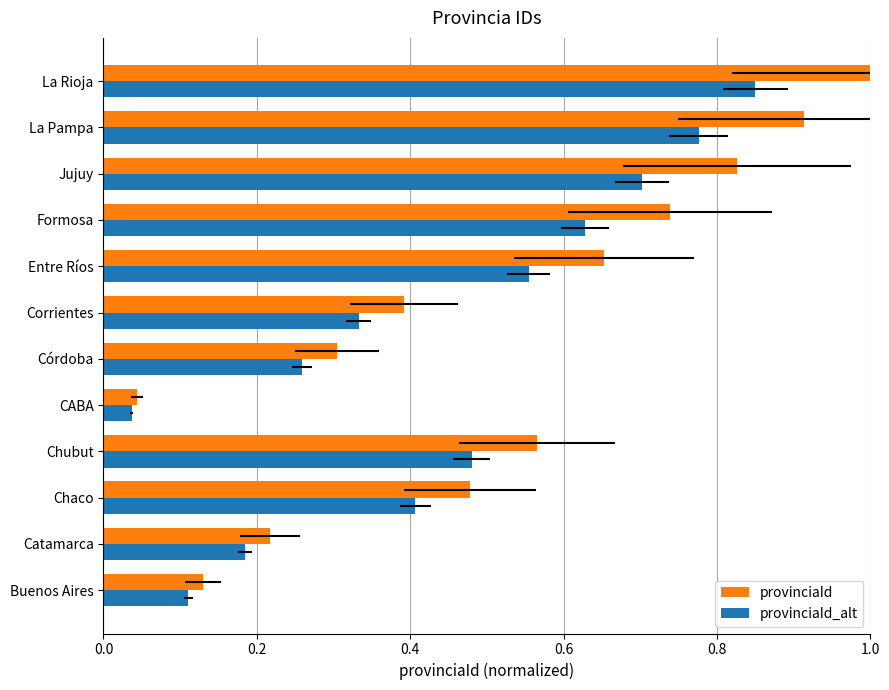

What is the maximum value for provinciaId?

1.0